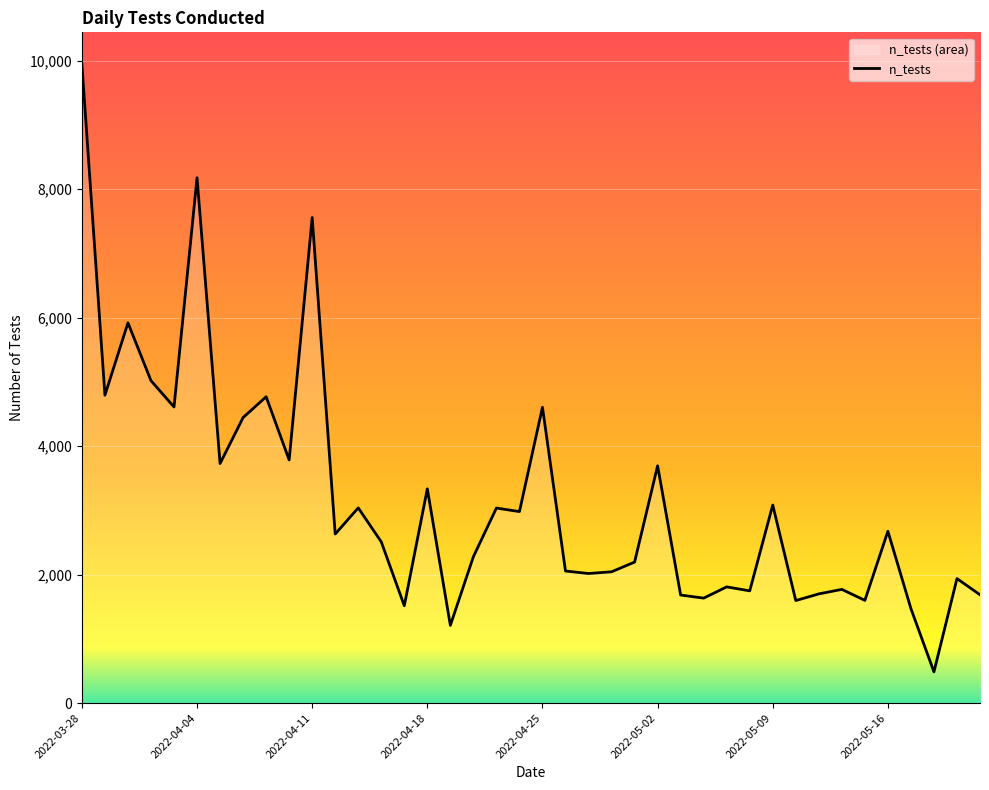

True or false: the data shows 1762 at 2022-04-08.

False